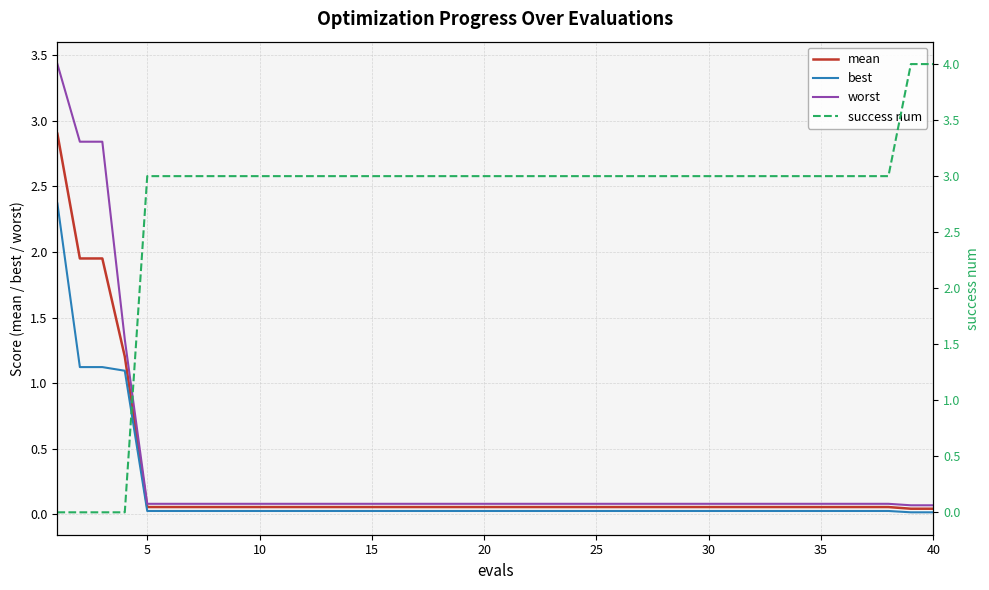

True or false: best has a value of 0.0 at 20.

True